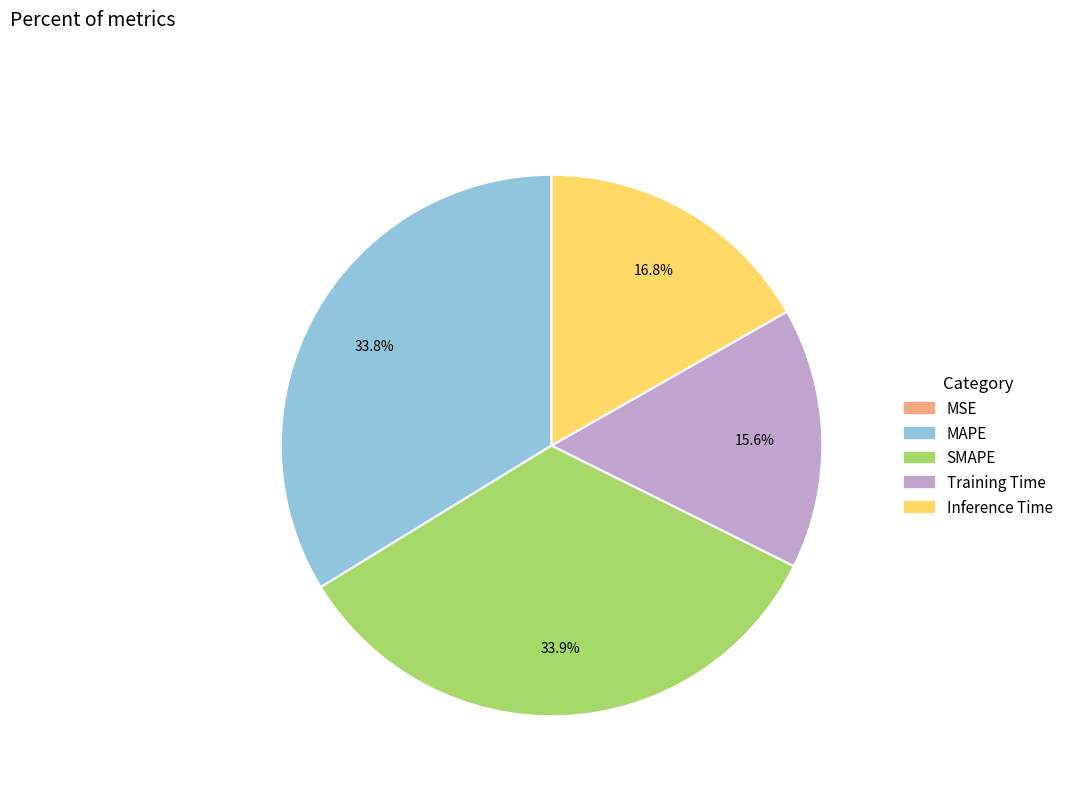

Between Inference Time and Training Time, which is larger?

Inference Time